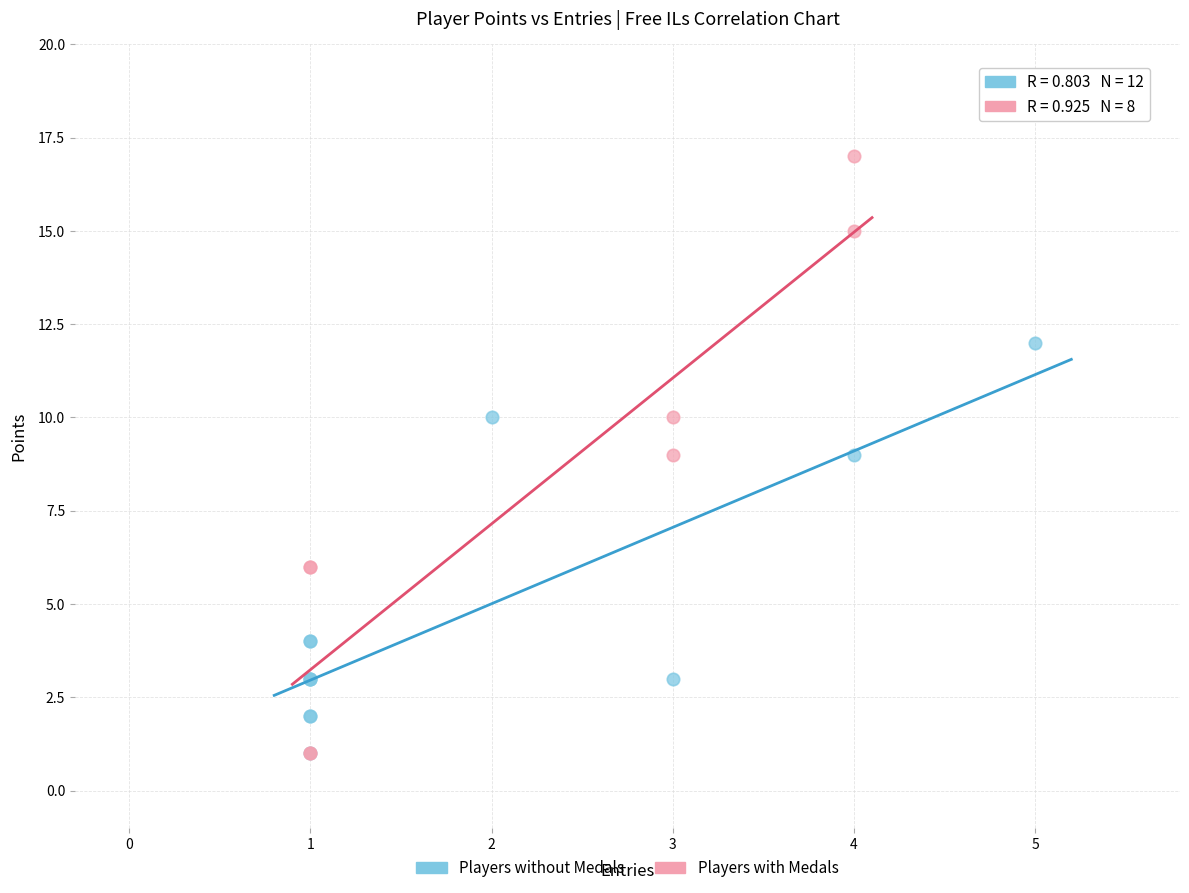

Which series contains the highest Y value?

Players with Medals